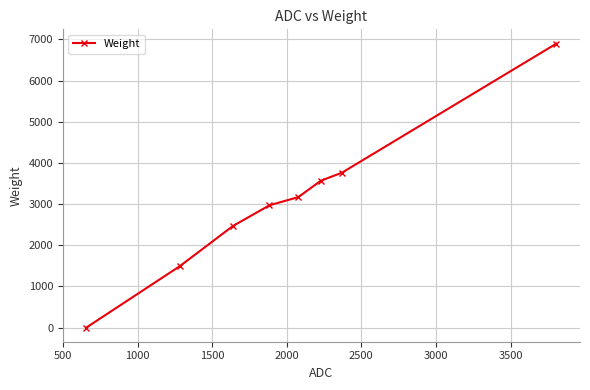

What is the sum of all values?

24322